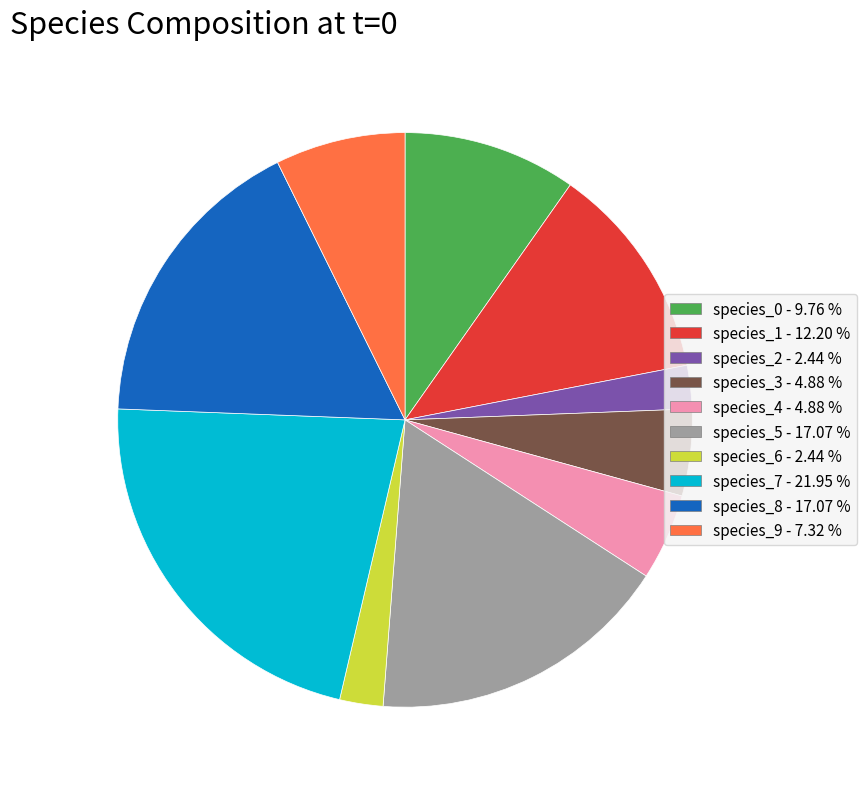

Do species_0 and species_6 together represent more than half of the pie?

No